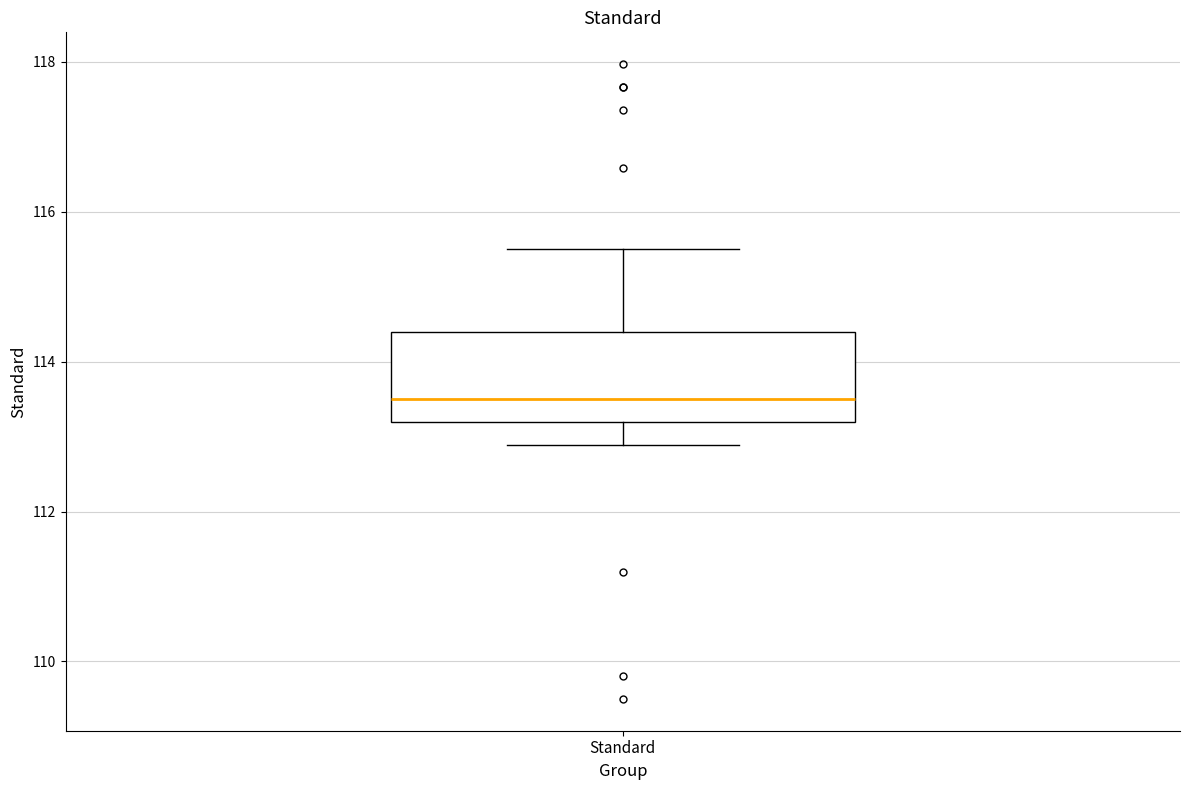

Where does the upper whisker of the box for Standard end on the y-axis? The values are not printed on the chart, so give them approximately, as read against the axis.

115.6